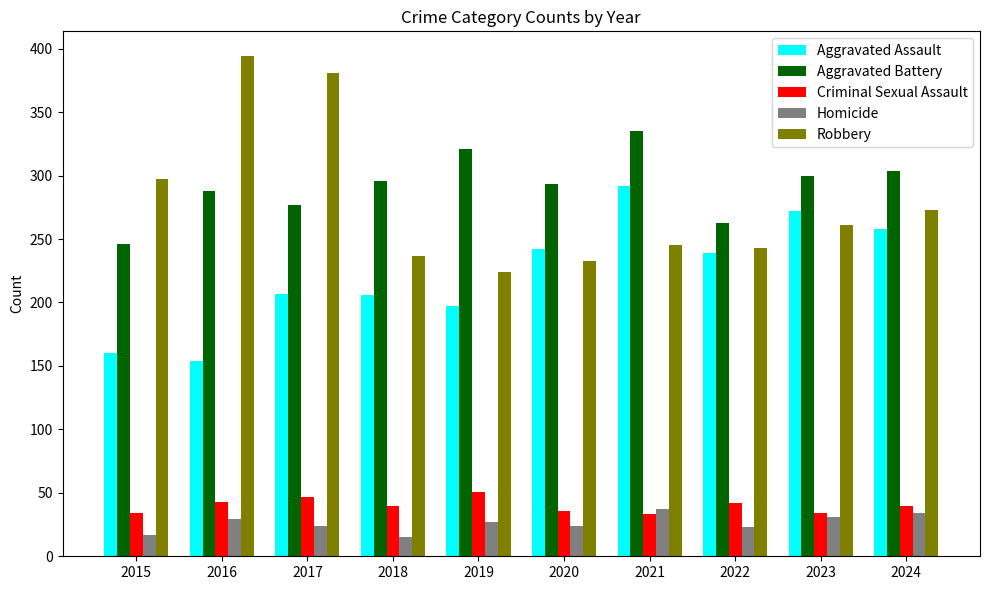

Count the number of data series in this chart.

5